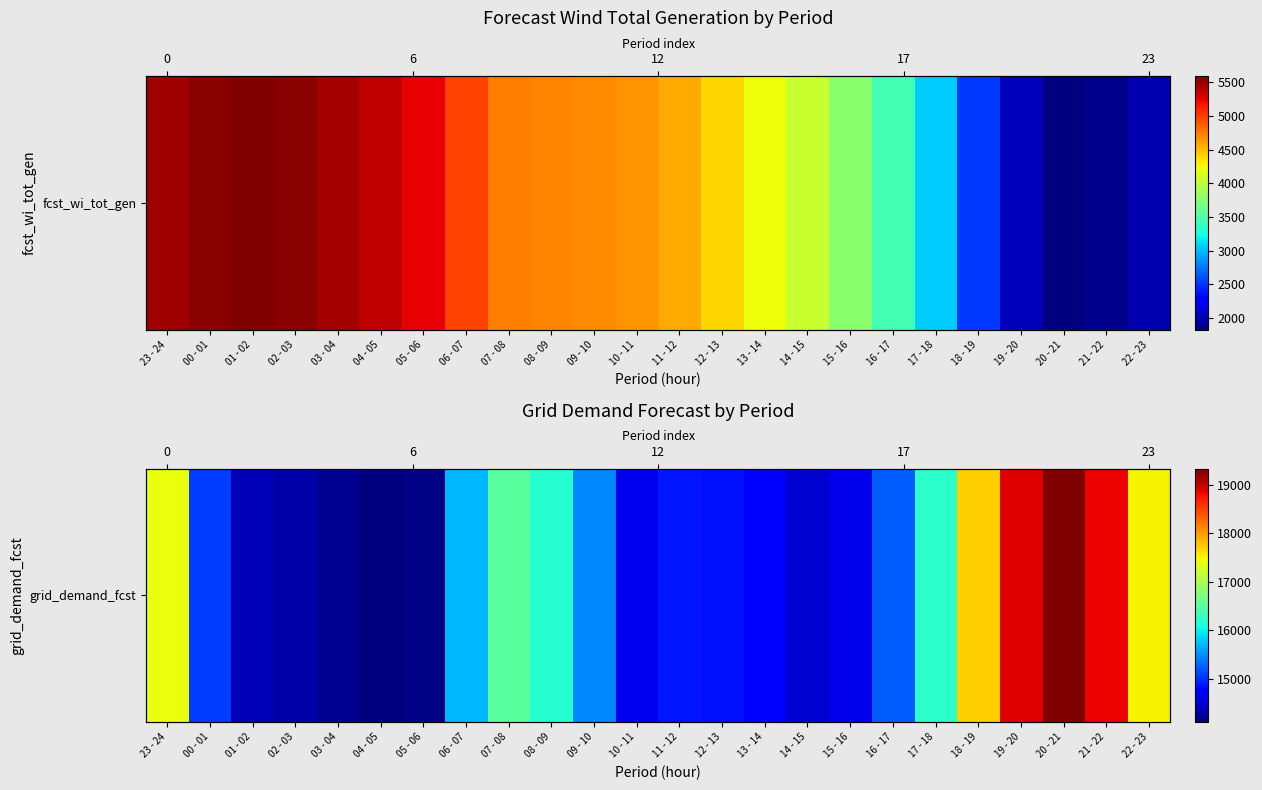

Approximately how many times larger is the value at 07 - 08 compared to 03 - 04?

1.2